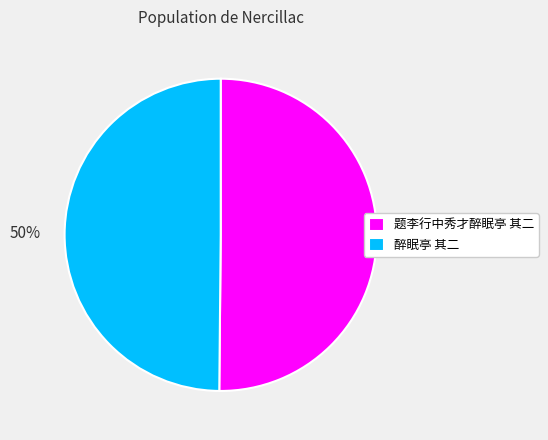

To the nearest percent, what is the combined percentage of 题李行中秀才醉眠亭 其二 and 醉眠亭 其二?

100%